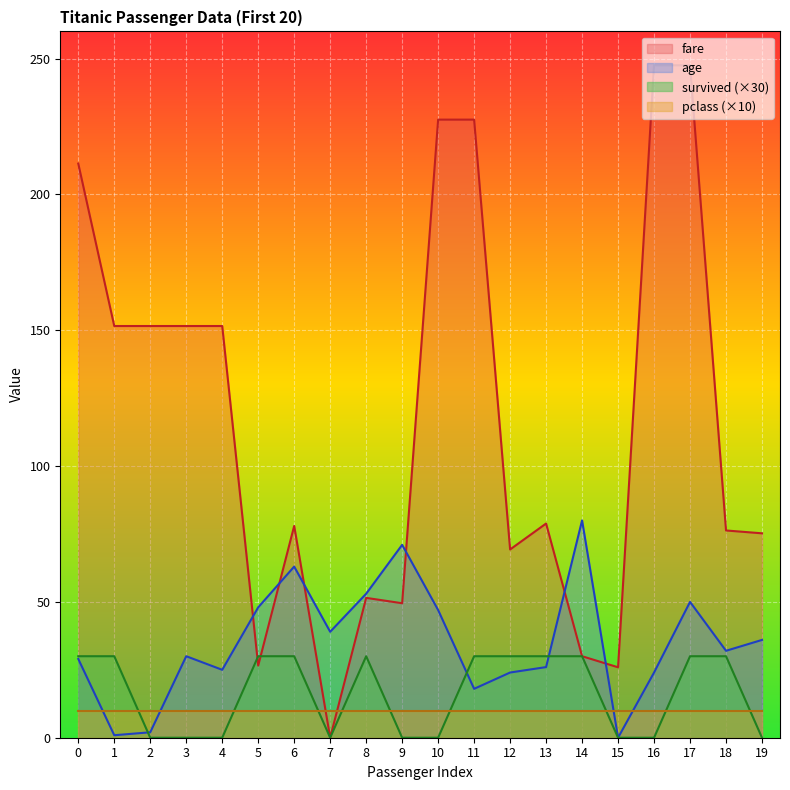

Between which two adjacent categories do age and survived first intersect?

1 and 2